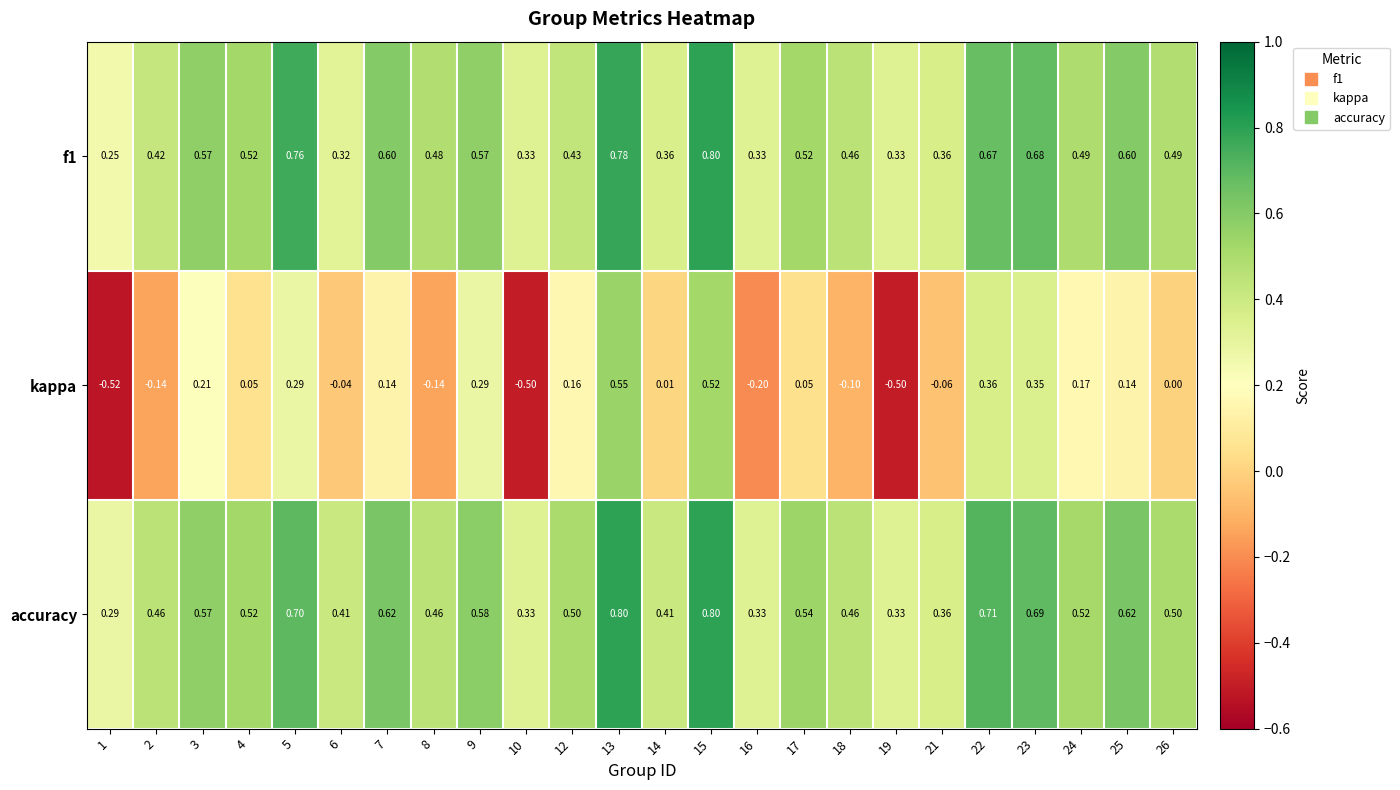

At how many categories does at least one series exceed 0?

24